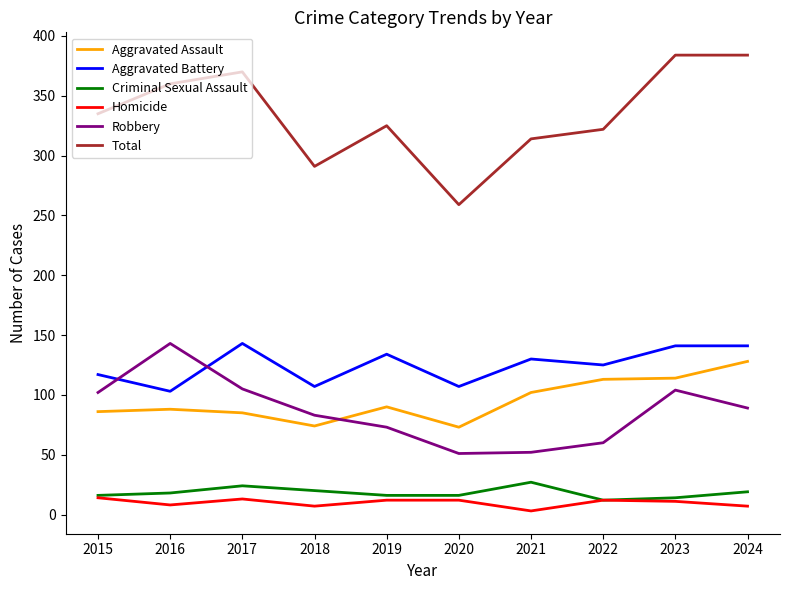

True or false: Homicide and Total cross at least once.

False